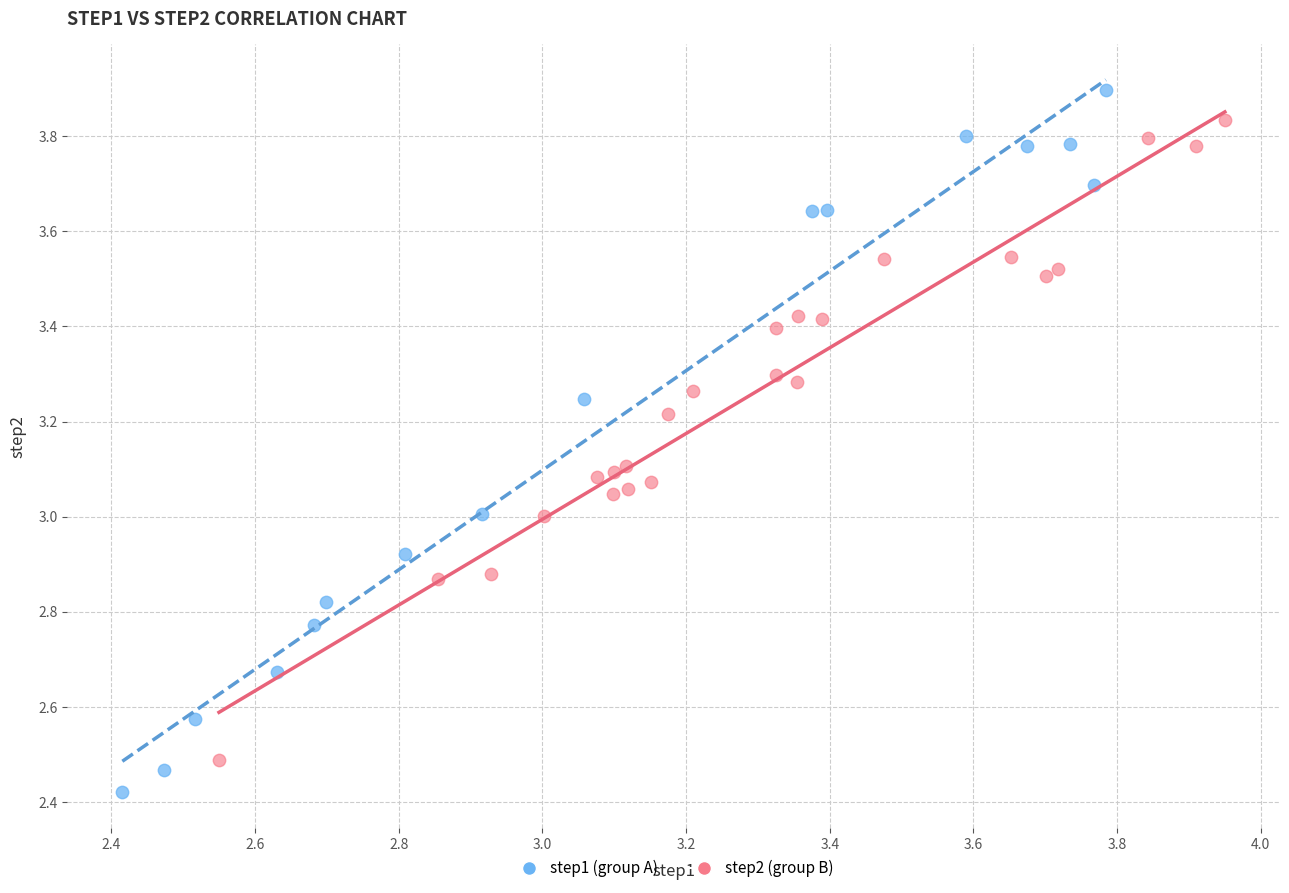

Which series has the widest spread of Y values?

step1 (group A)